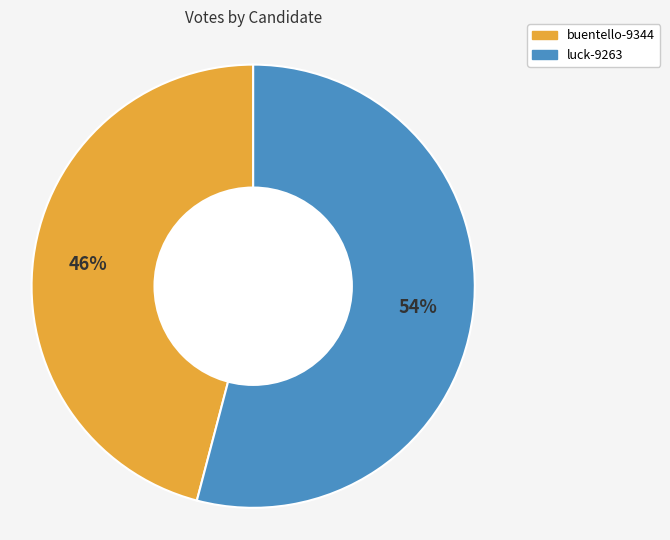

Combined, do buentello-9344 and luck-9263 account for over 50%?

Yes